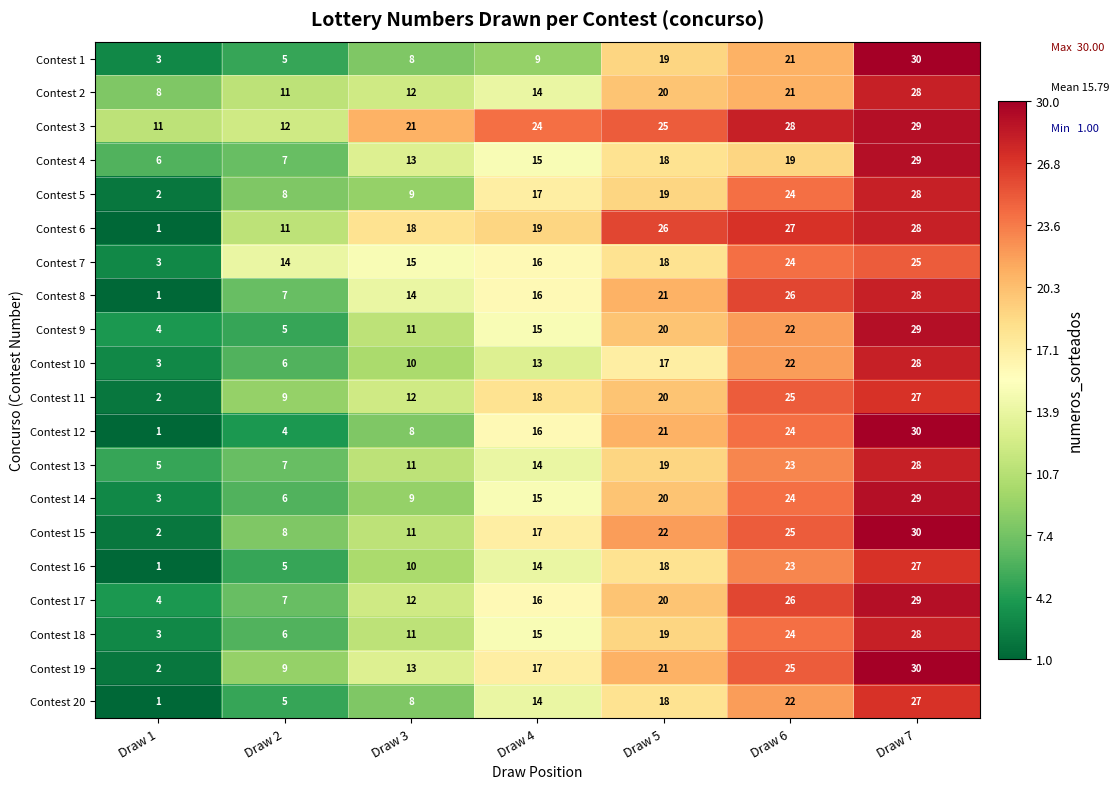

What is the difference between the maximum and second lowest values in the Contest 10 series?

22